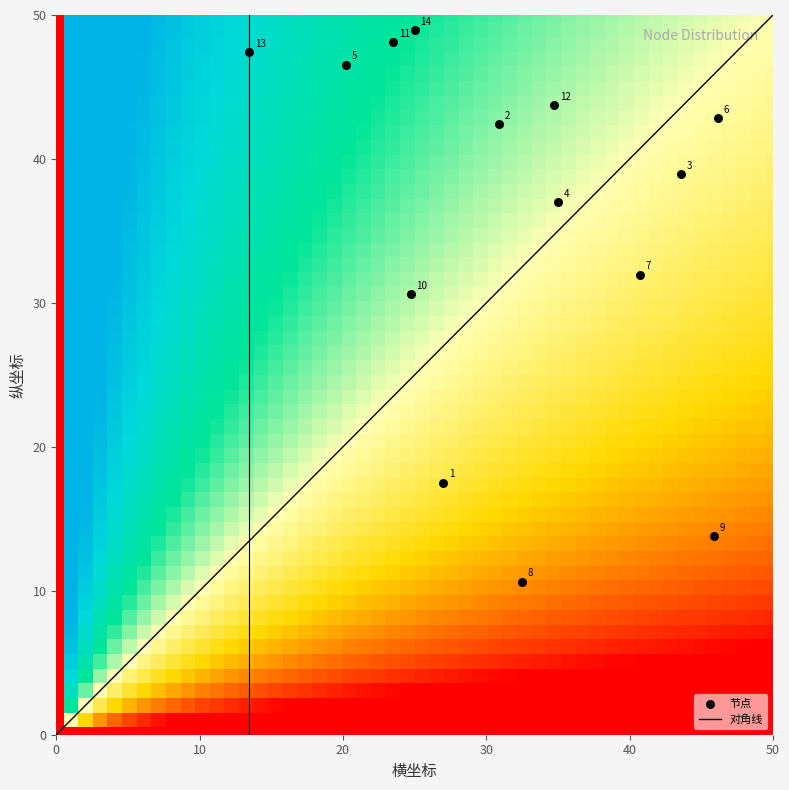

What Y value in the scatter plot is closest to 29?

30.6